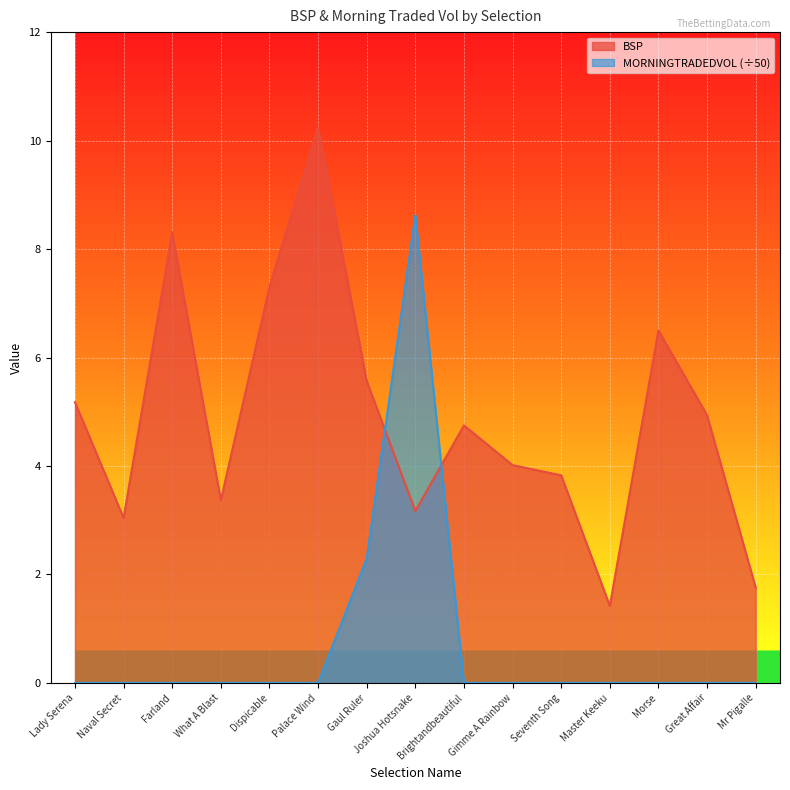

What position from the right is Palace Wind?

10